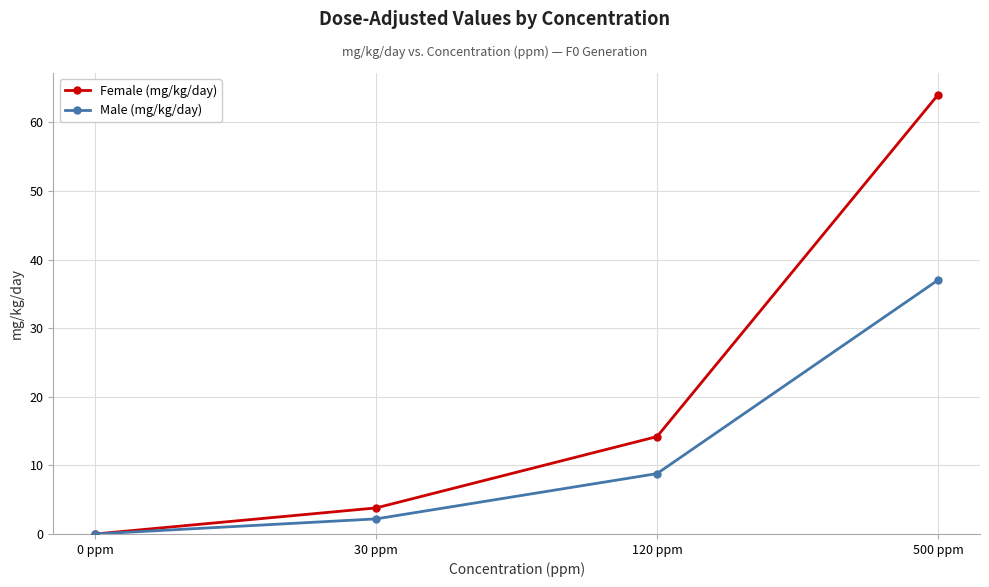

What is the sum of the Male (mg/kg/day) values at 500 ppm and 120 ppm?

45.8